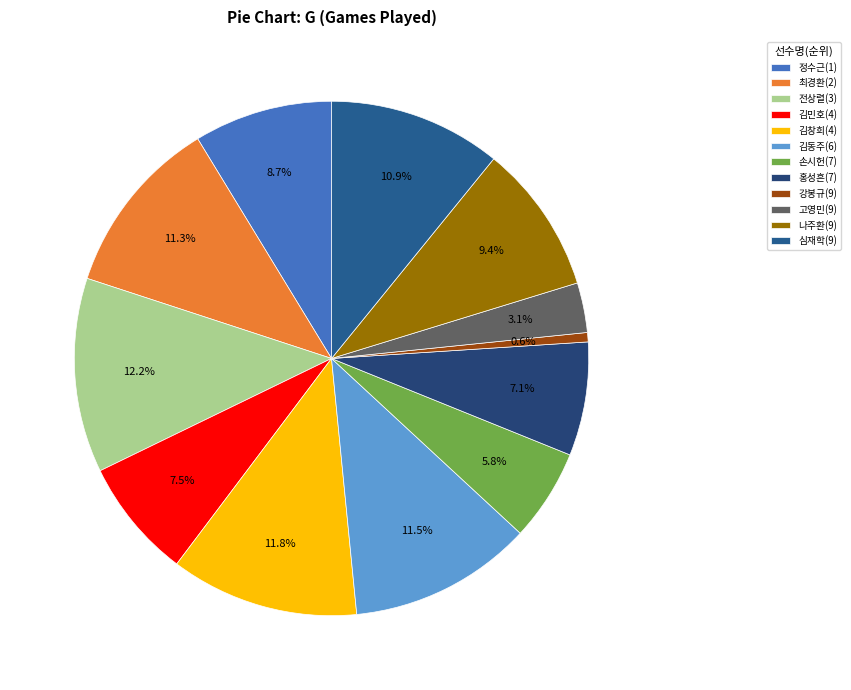

Is 최경환(2) the majority of the pie?

No